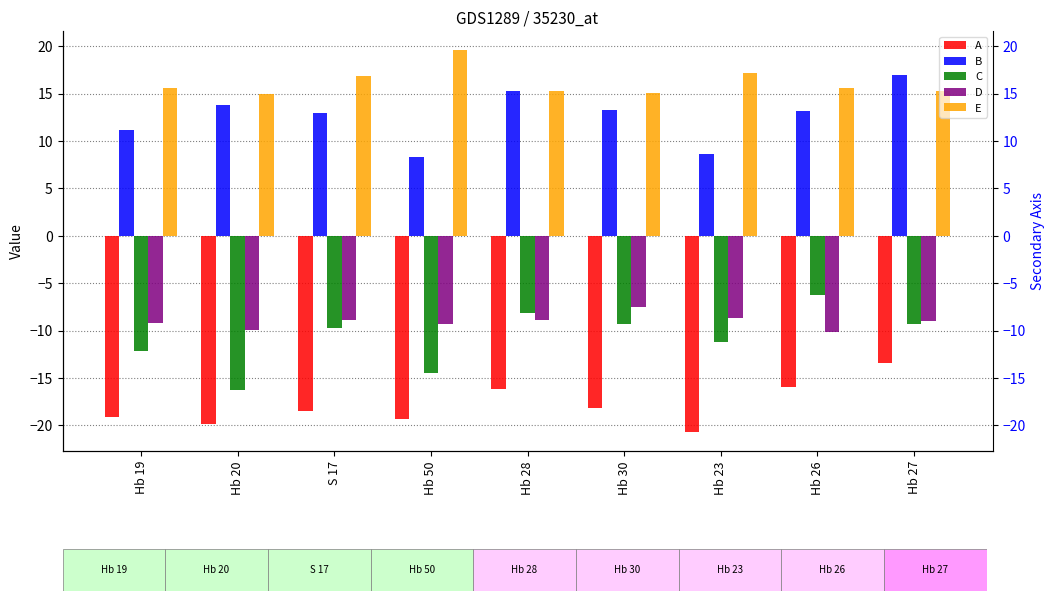

At which label does C reach its minimum?

Hb 20